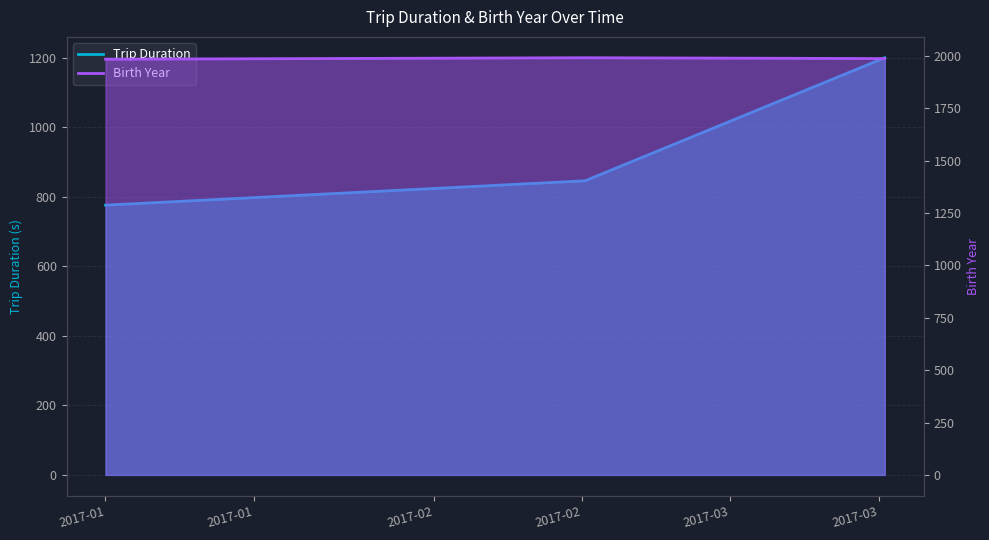

Which has a higher value, 2017-03-15 14:05:00 or 2017-02-15 06:48:25?

2017-03-15 14:05:00